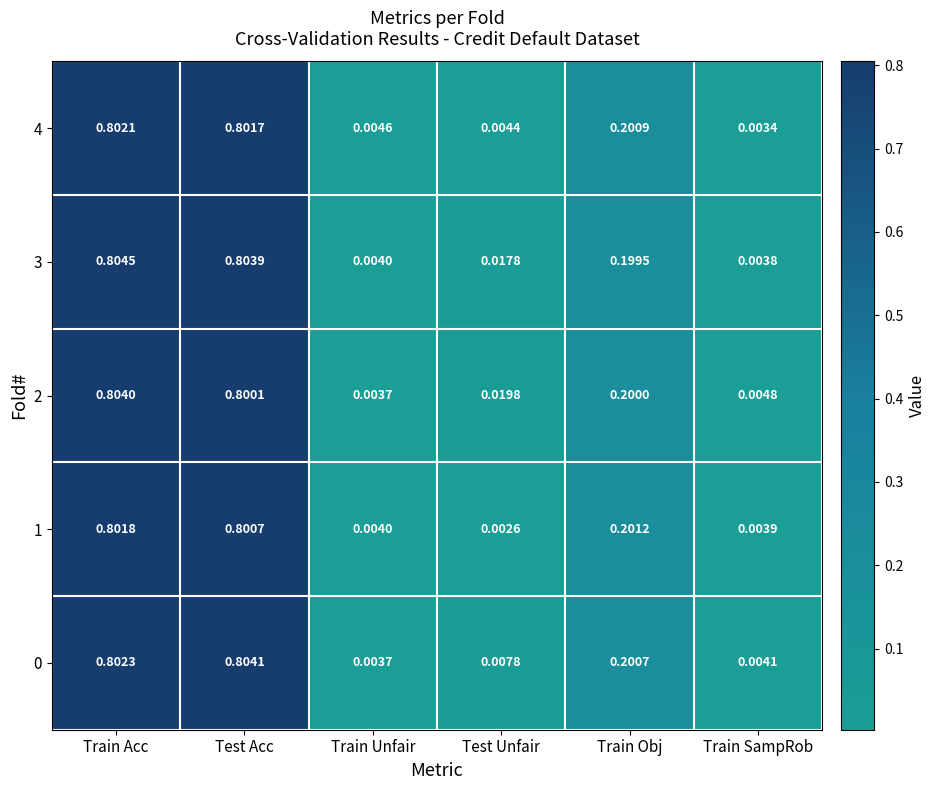

Which series has the largest total across all categories?

3